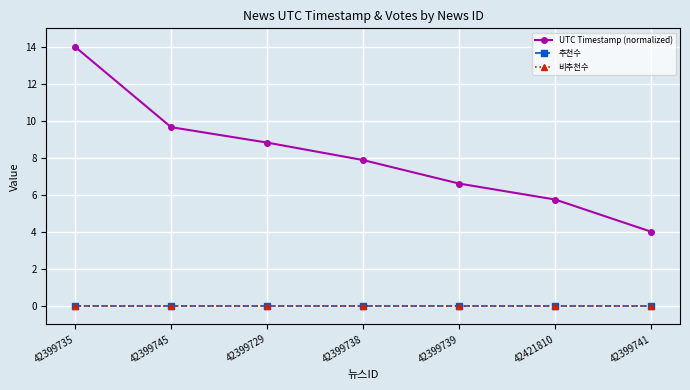

Does the chart have visible grid lines?

Yes